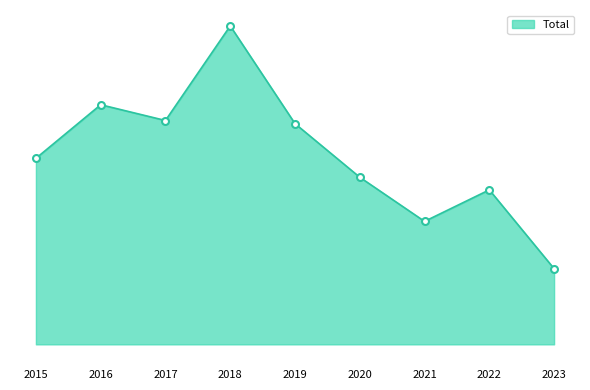

Is this an area chart (filled region under the line)?

Yes